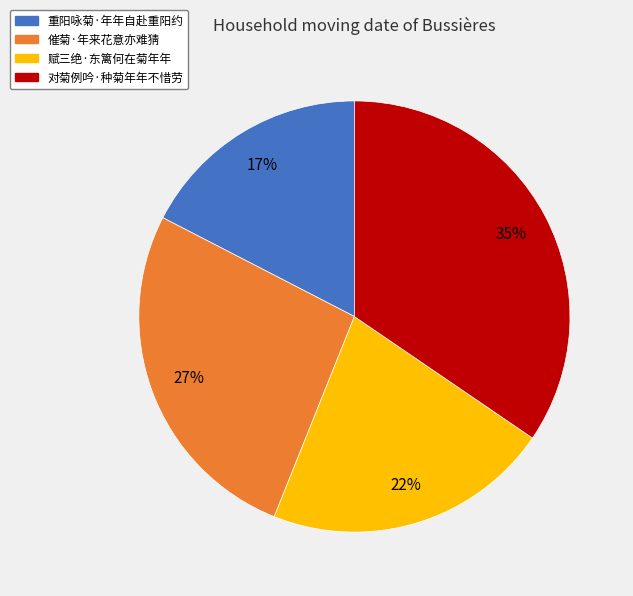

Do 对菊例吟·种菊年年不惜劳 and 赋三绝·东篱何在菊年年 together represent more than half of the pie?

Yes